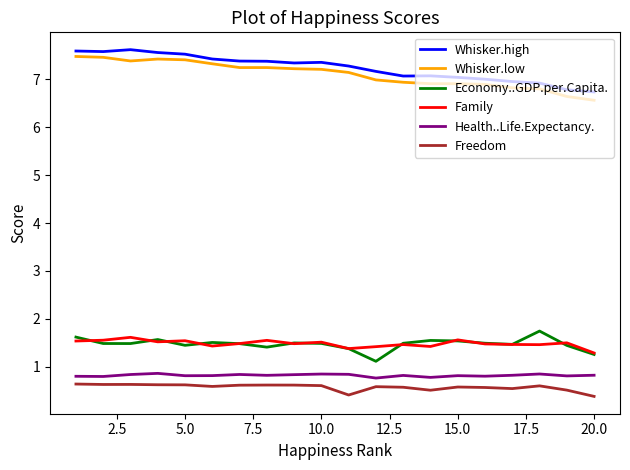

What is the smallest value displayed?

0.4